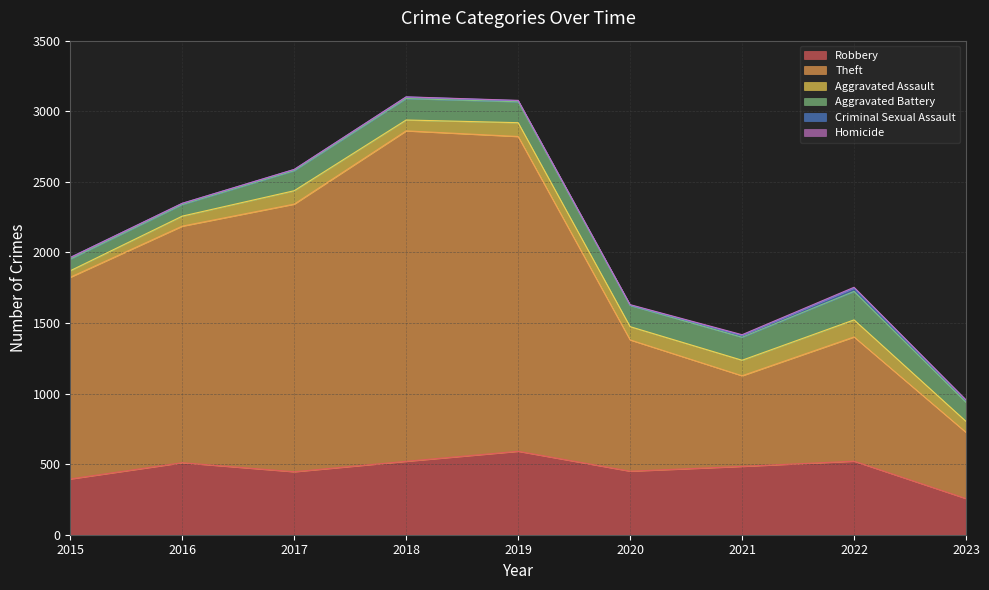

Where is the first local maximum for Homicide?

2022